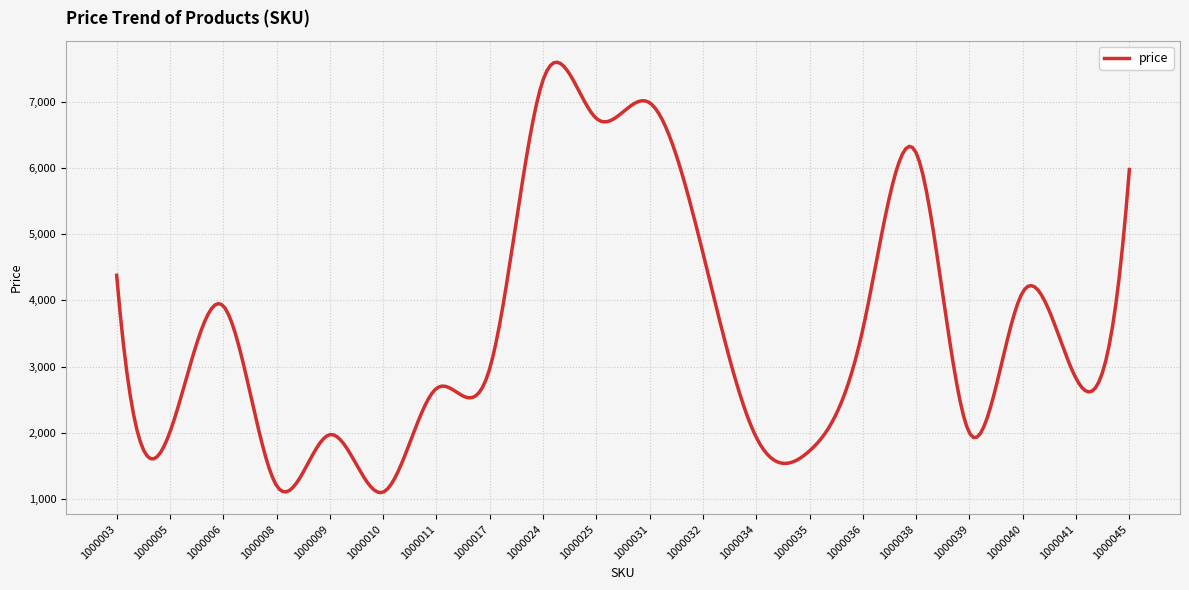

How many series are shown in this chart?

1